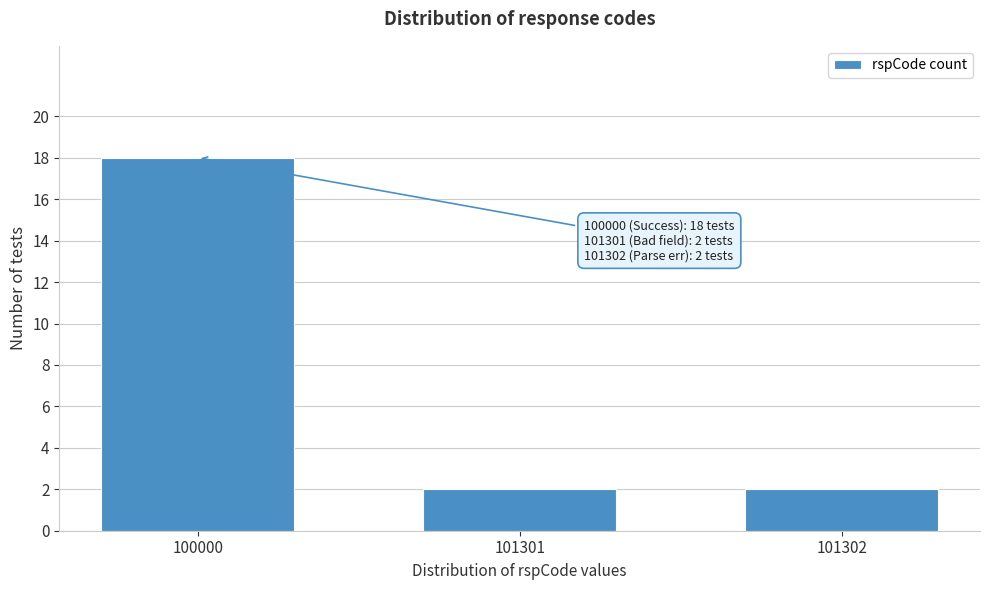

Reading left to right, list all the values displayed in this chart.

18	2	2